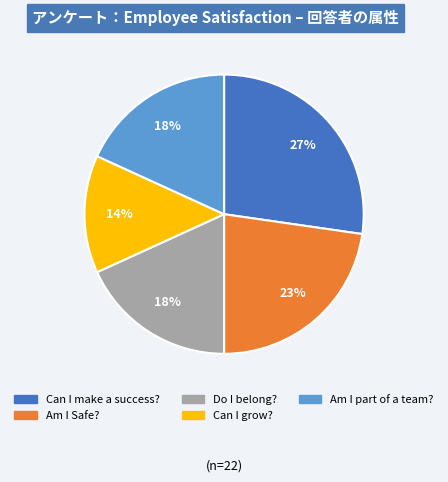

How many slices are in this pie chart?

5